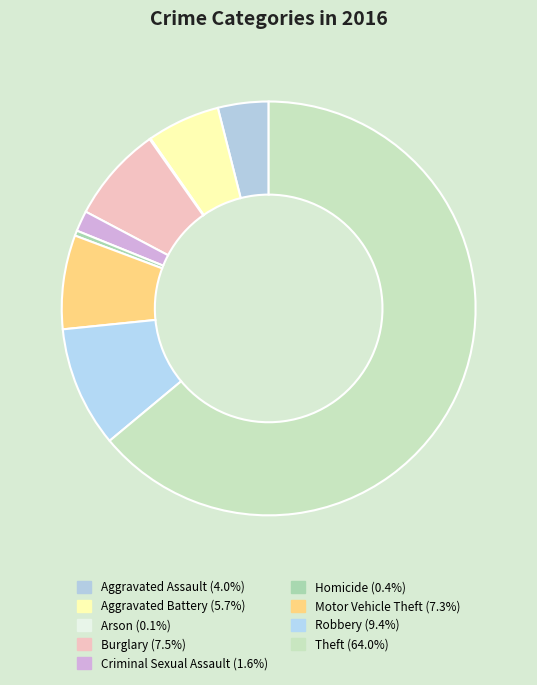

True or false: Arson accounts for 0% of the total.

True